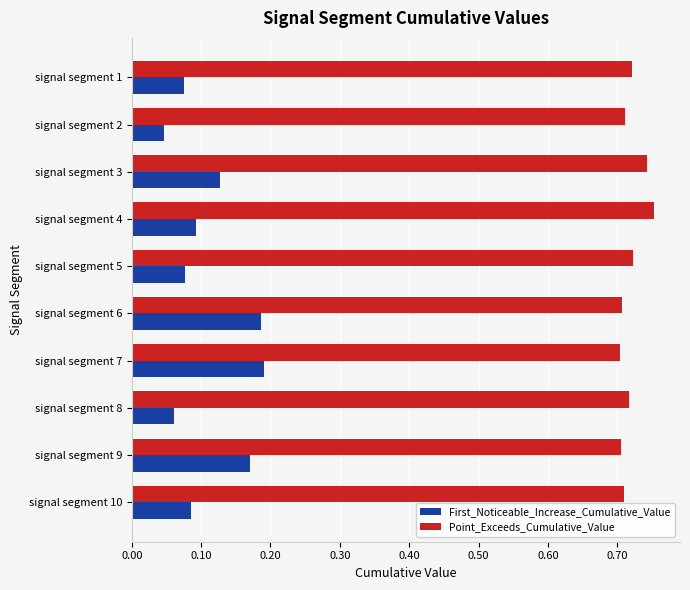

The value of First_Noticeable_Increase_Cumulative_Value at signal segment 3 is 0.1. True or false?

True